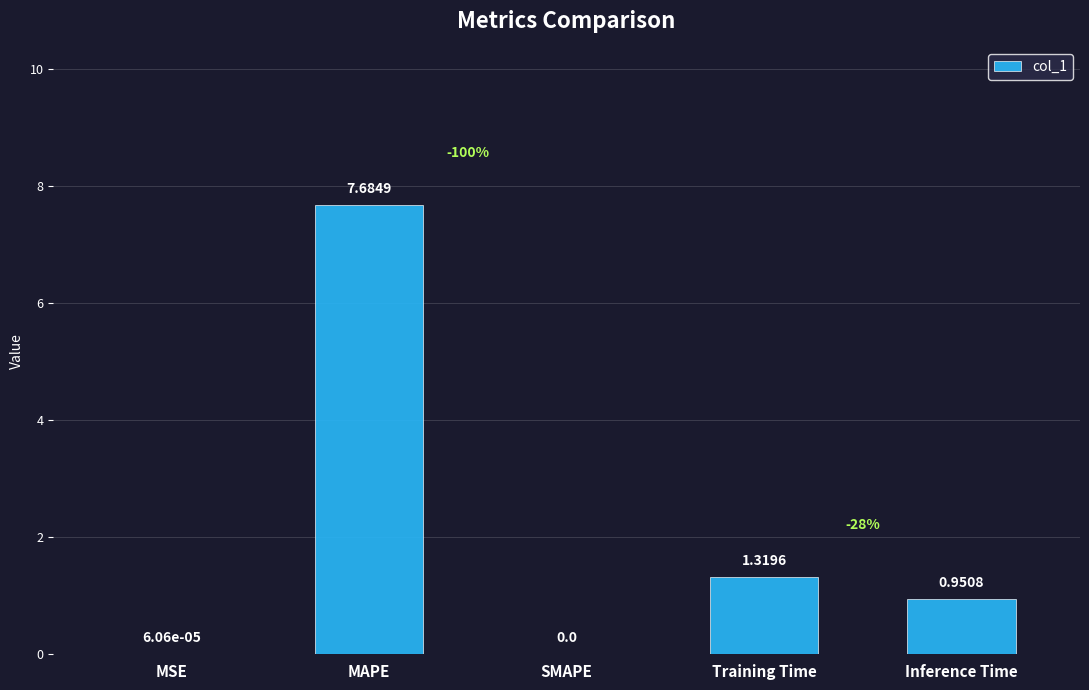

What is the sum of all values?

10.0